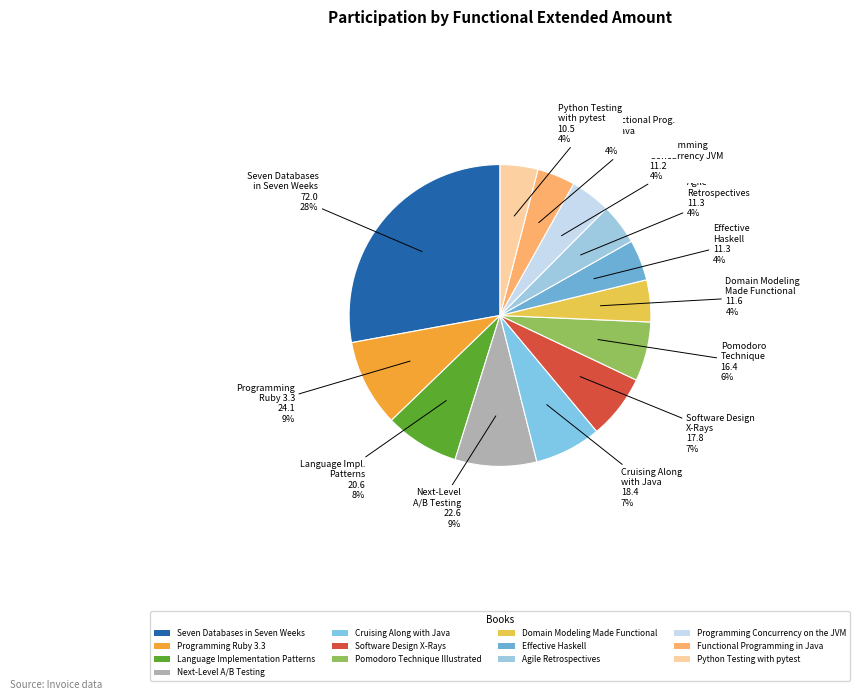

Between Python Testing with pytest and Functional Programming in Java, which is larger?

Functional Programming in Java